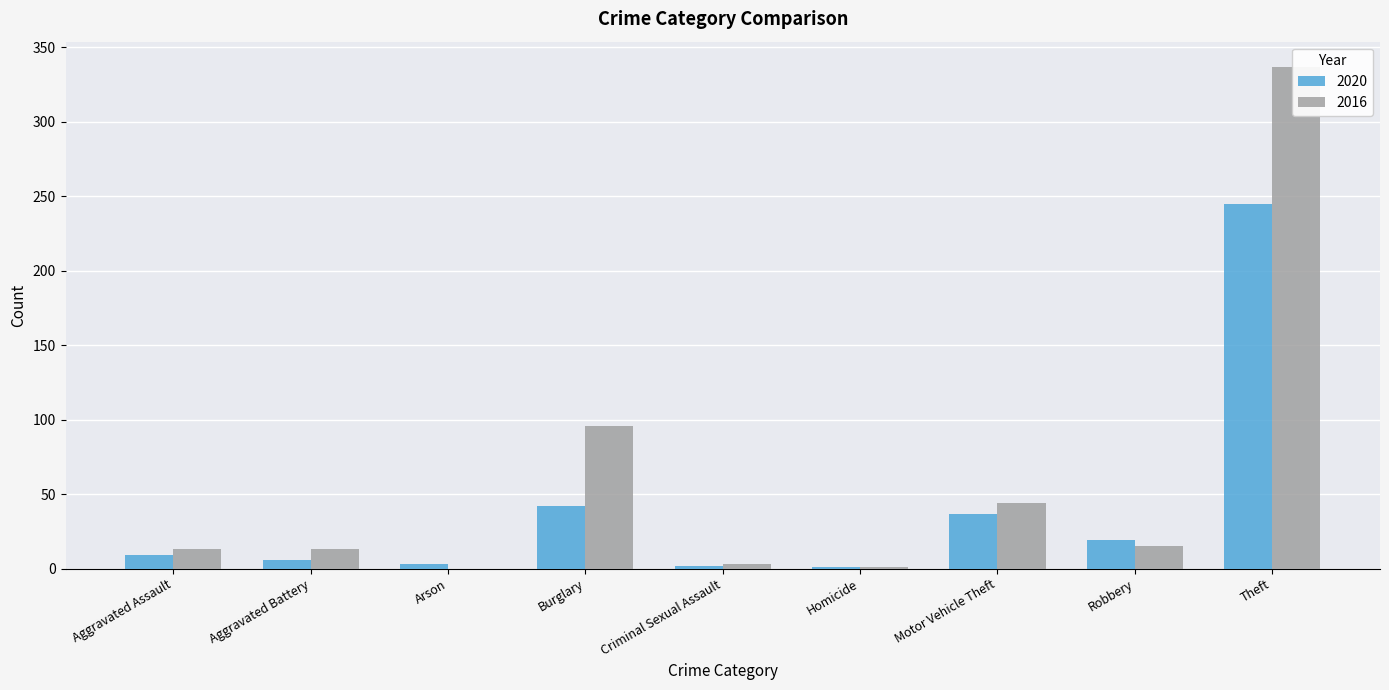

What is the average value of the 2016 series?

58